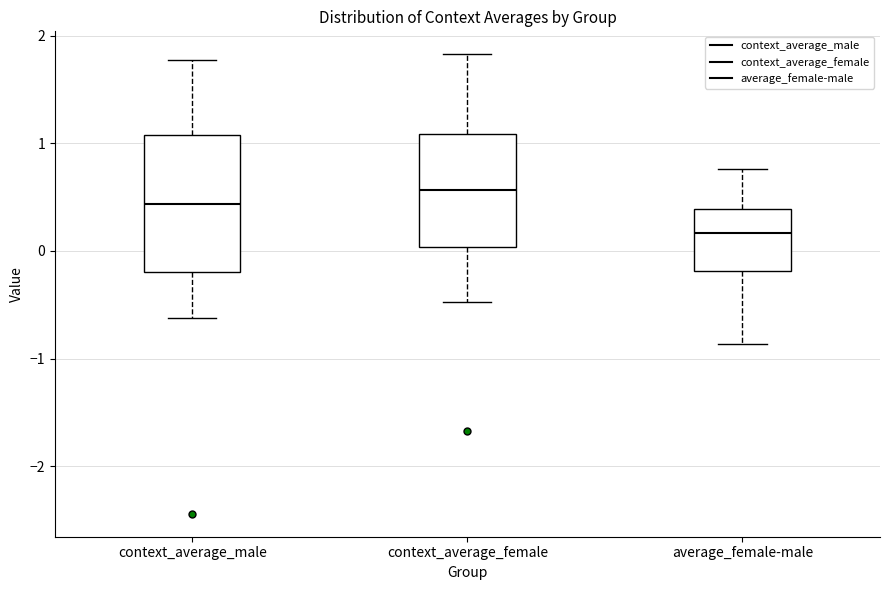

Reading left to right, transcribe this box plot: for each box, give where its median line is, the range the box spans, and where its two whiskers end, as read against the y-axis. The values are not printed on the chart, so give them approximately, as read against the axis.

context_average_male: median 0.4, box -0.2 to 1.1, whiskers -0.6 to 1.8
context_average_female: median 0.6, box 0.0 to 1.1, whiskers -0.5 to 1.8
average_female-male: median 0.2, box -0.2 to 0.4, whiskers -0.9 to 0.8